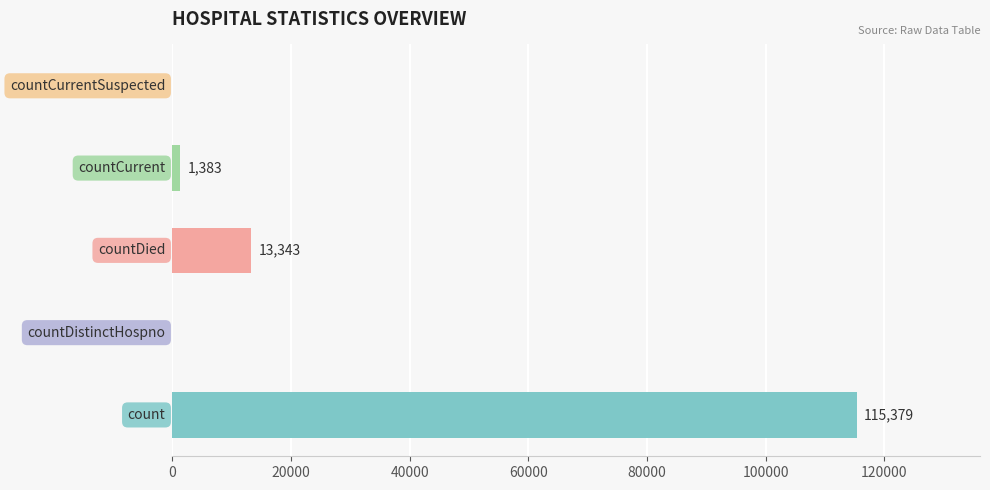

What is the sum of all values?

130105